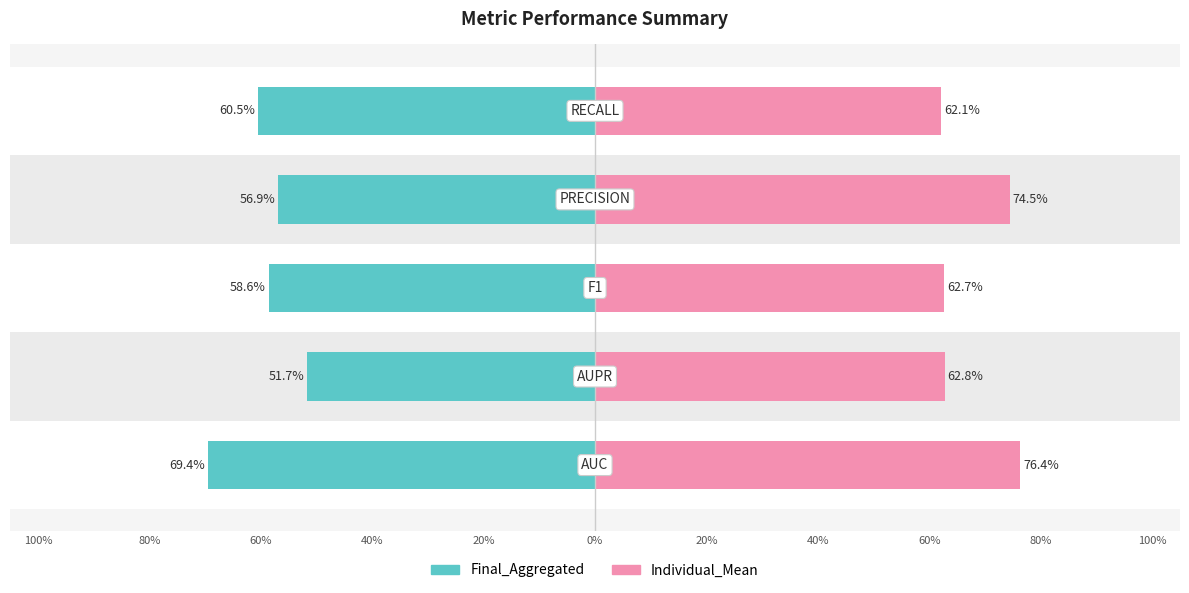

Rank the series by their average value, from lowest to highest.

Final_Aggregated, Individual_Mean